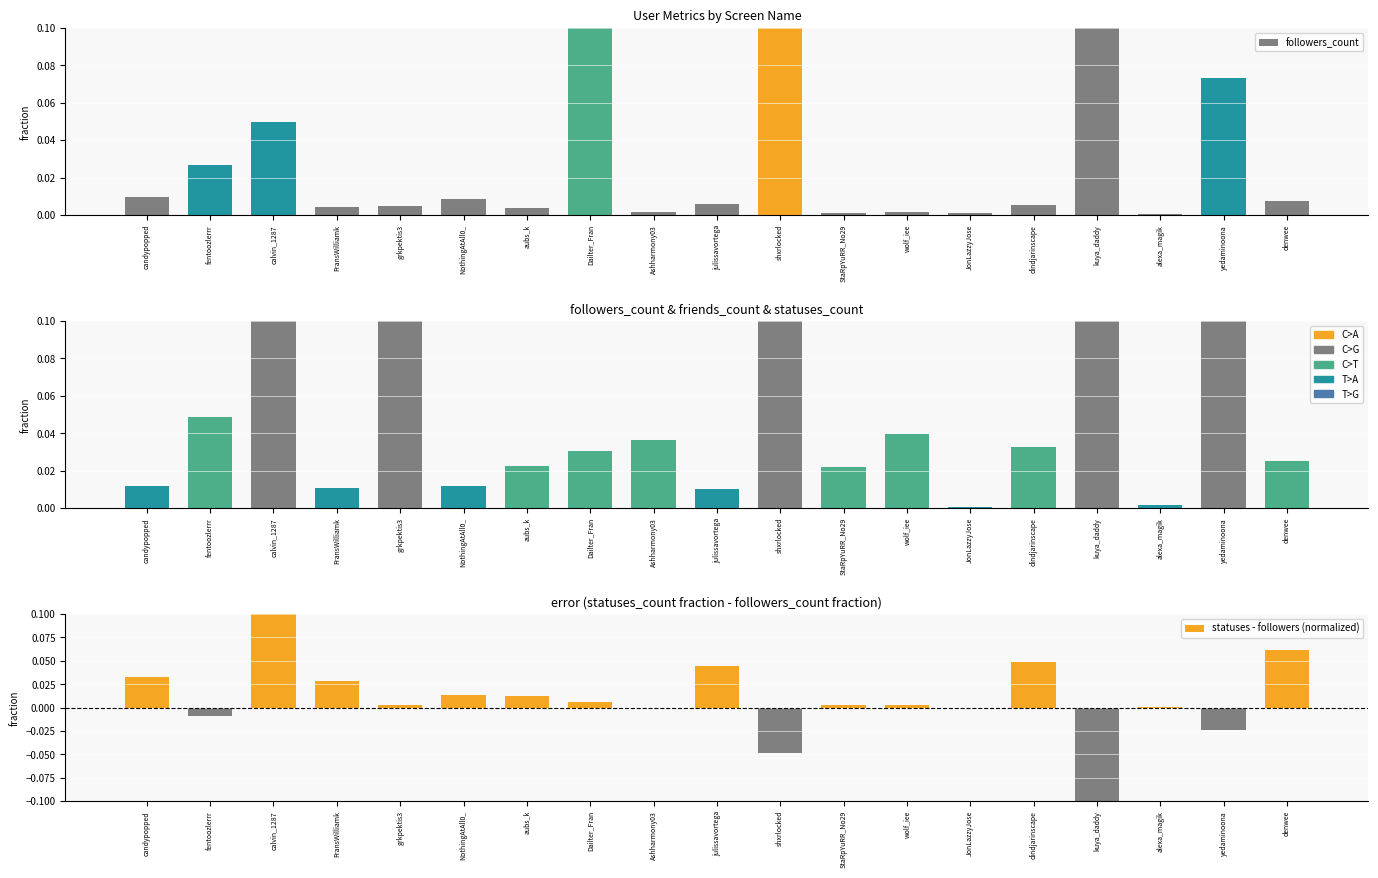

What is the difference between the maximum and minimum values in the friends_count series?

0.2